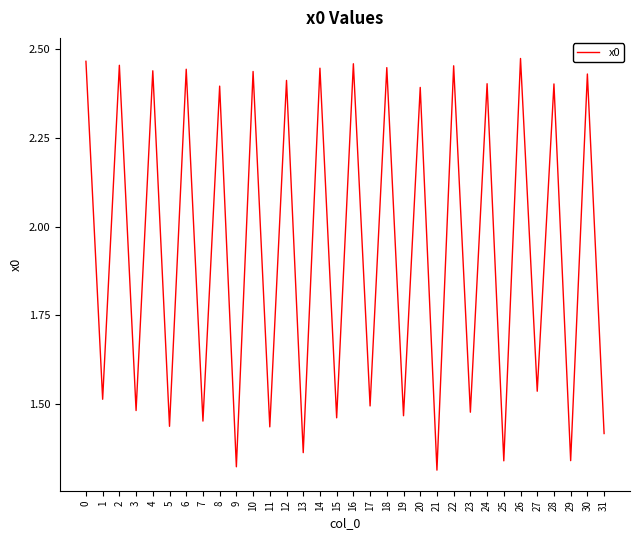

How many values are between 1 and 2?

16